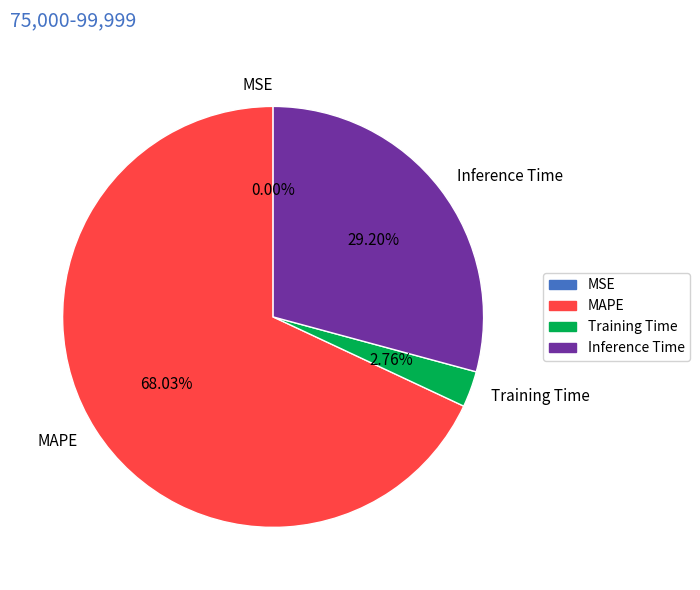

Combined, do MAPE and Training Time account for over 50%?

Yes